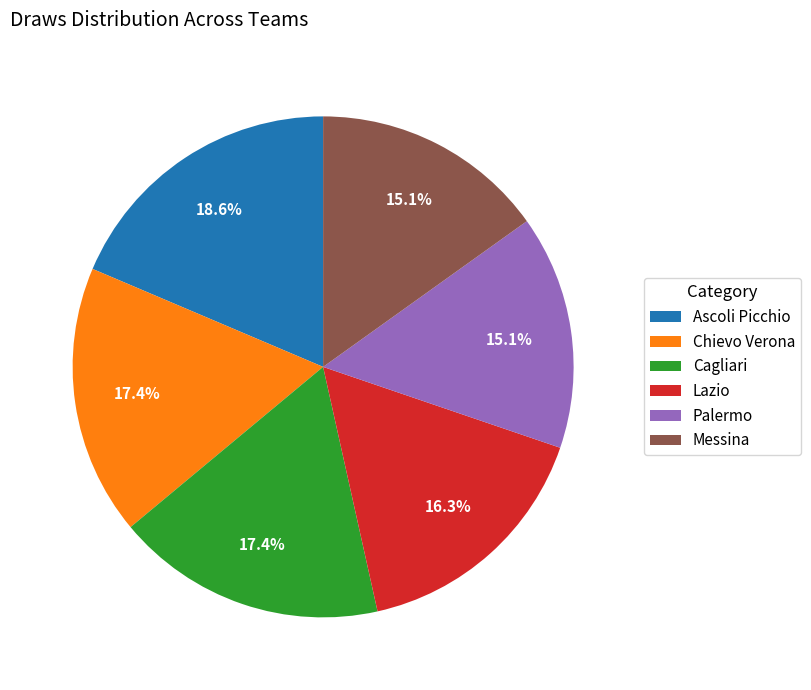

Do Ascoli Picchio and Chievo Verona together represent more than half of the pie?

No